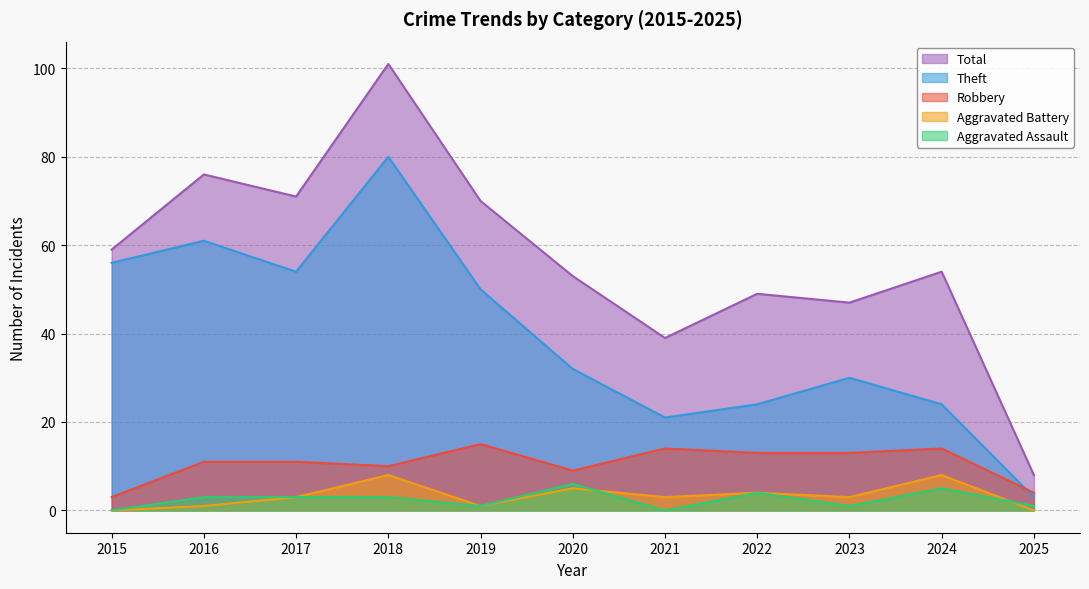

Which series has the largest range (max minus min)?

Total